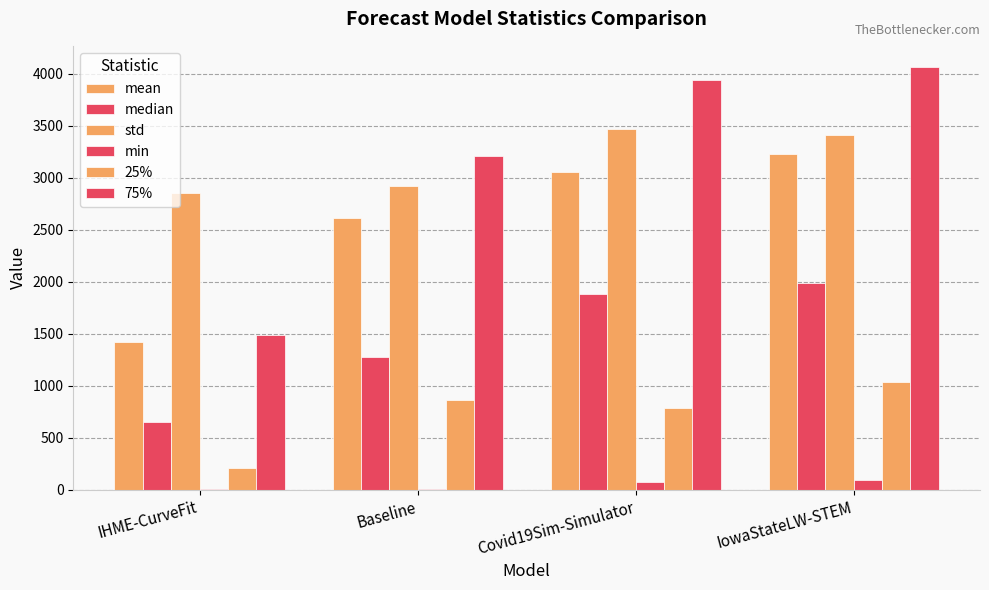

How many data points in 25% are above 862?

2